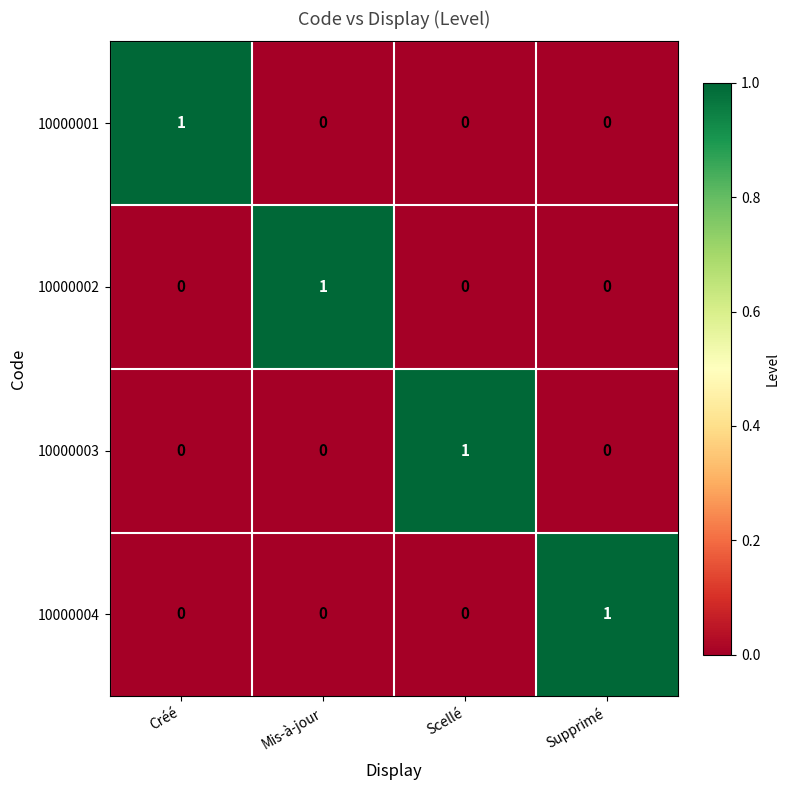

How many 10000002 values are between 0 and 1?

4